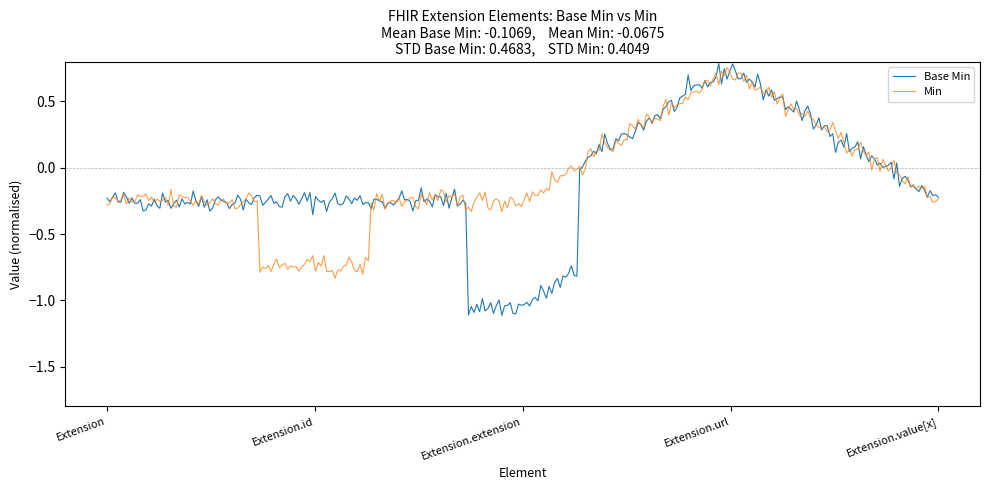

Which series has the widest spread of values?

Base Min